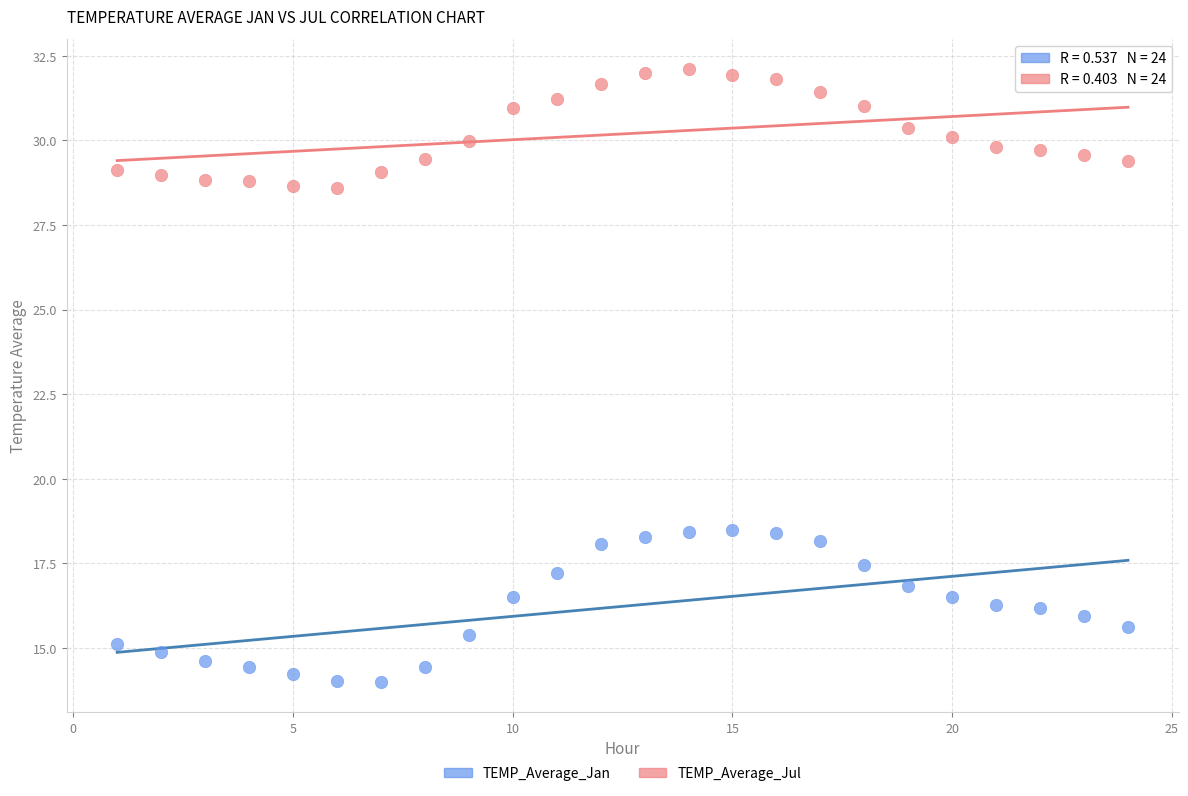

Across all data points, what is the range of Y values (max minus min)?

18.1